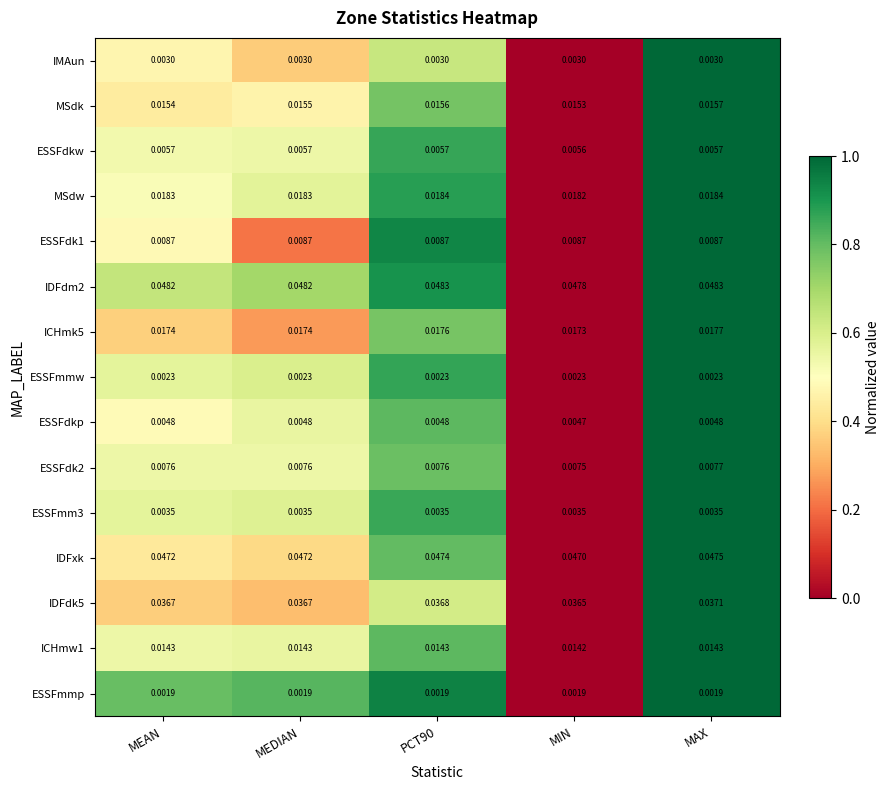

Is the value of IDFxk at MEDIAN greater than the value of ESSFmmp at MIN?

Yes